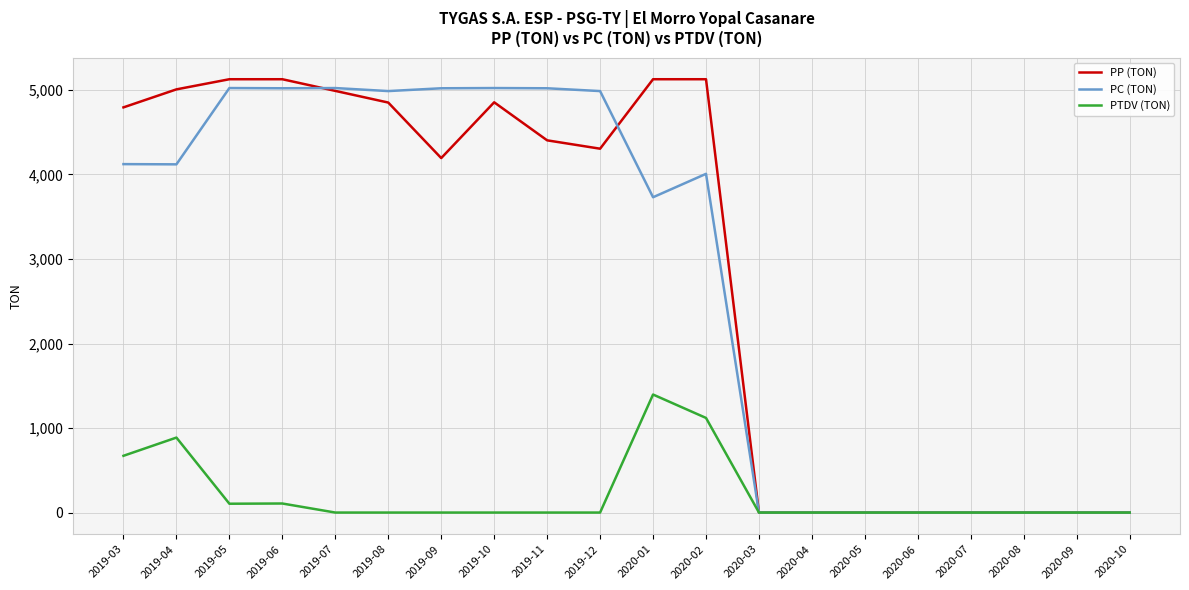

Between 2019-08 and 2019-09, which series saw the biggest shift?

PP (TON)